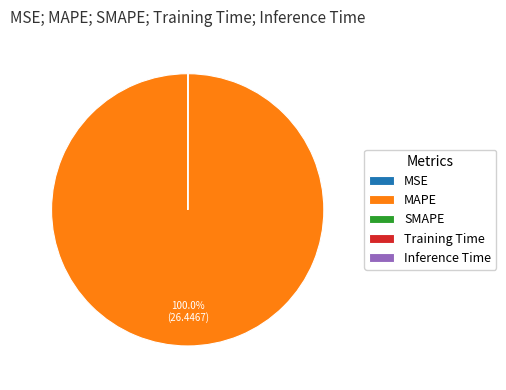

Which slice represents more than half of the pie?

MAPE